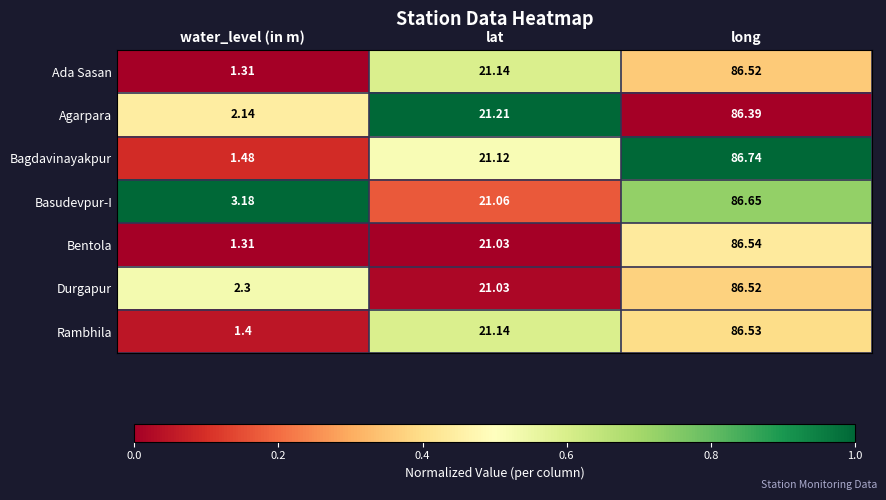

At which category does the chart reach its peak across all series?

long